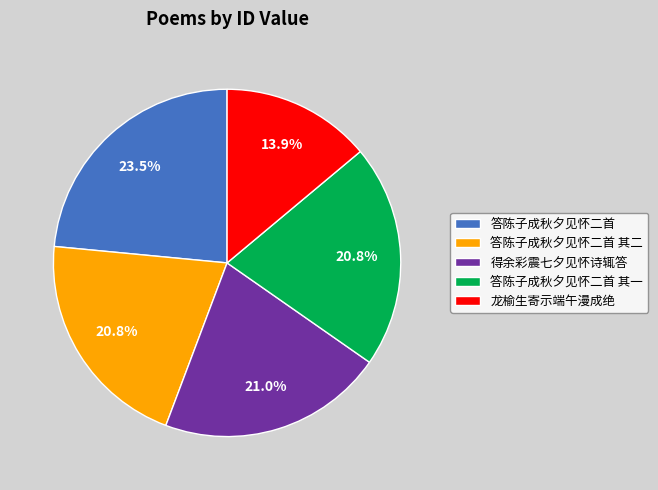

Does 答陈子成秋夕见怀二首 account for over 50% of the chart?

No